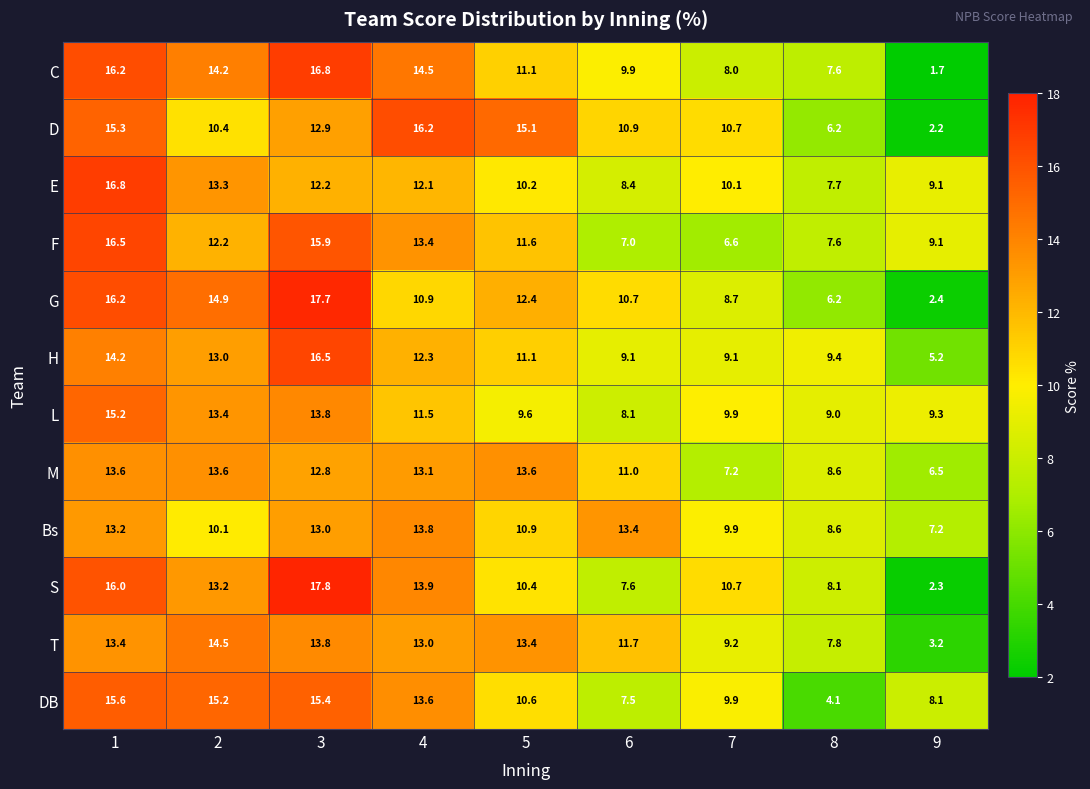

What is the difference between the maximum and minimum values in the L series?

7.1